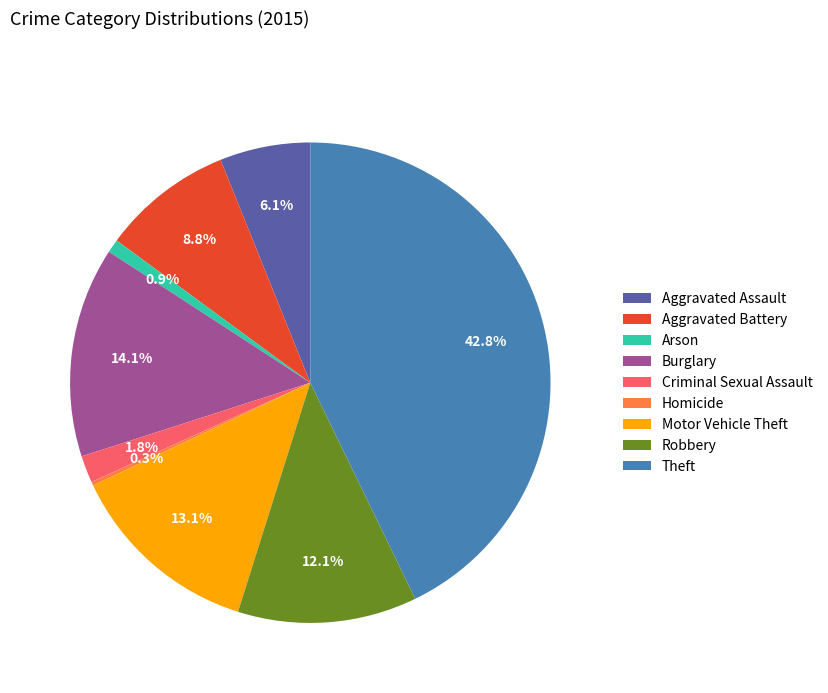

Is the sum of Theft and Arson greater than half?

No